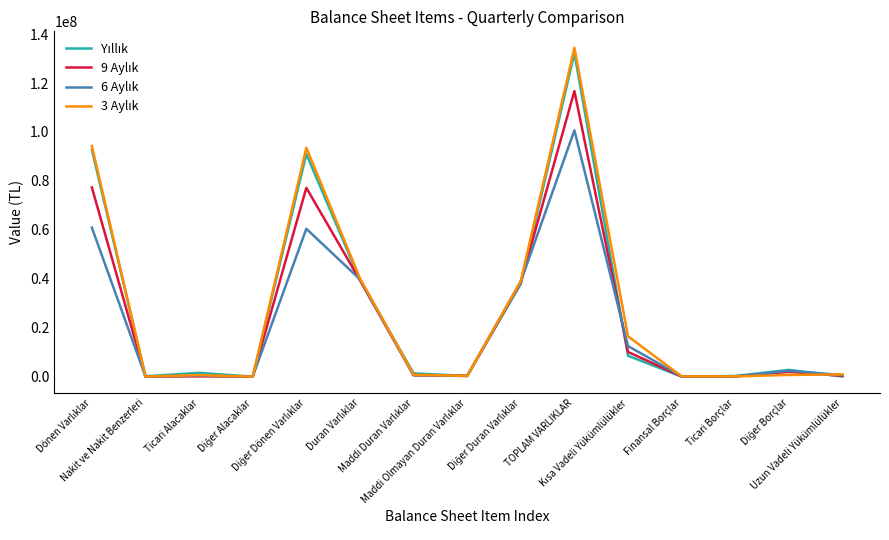

What is the label of the 11th point from the right?

Diğer Dönen Varlıklar